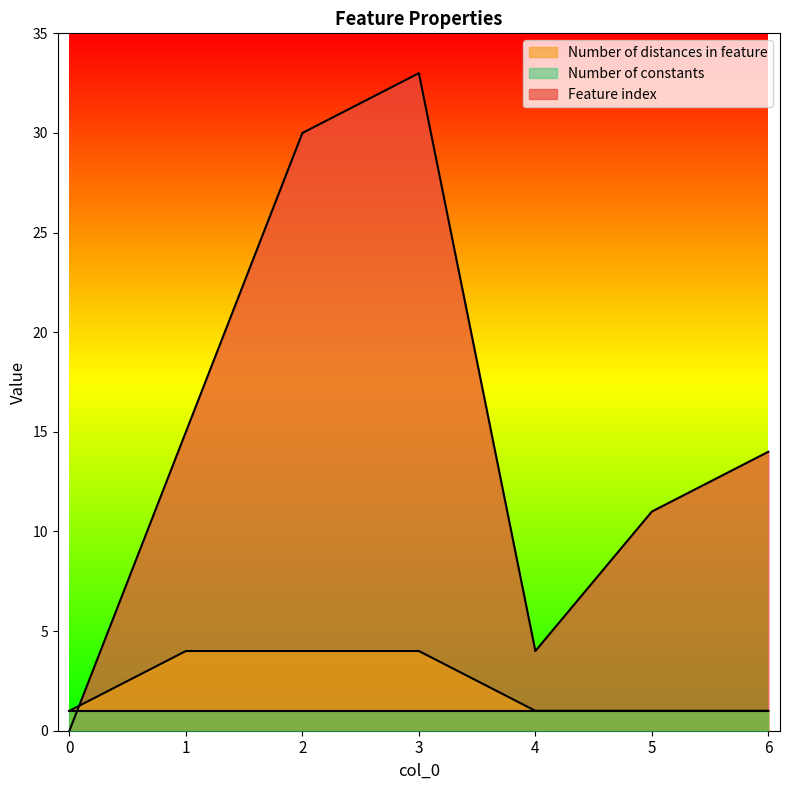

Between 1 and 0, which is larger?

1